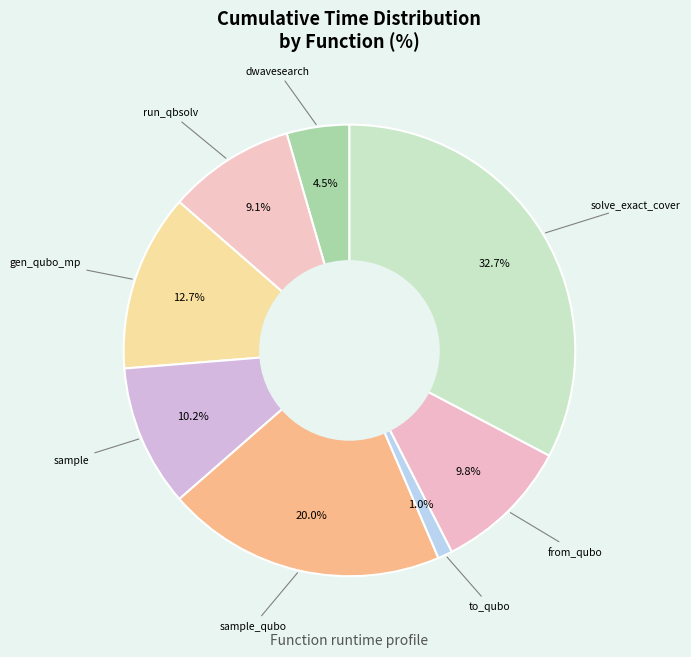

To the nearest percent, what is the average slice percentage?

12%